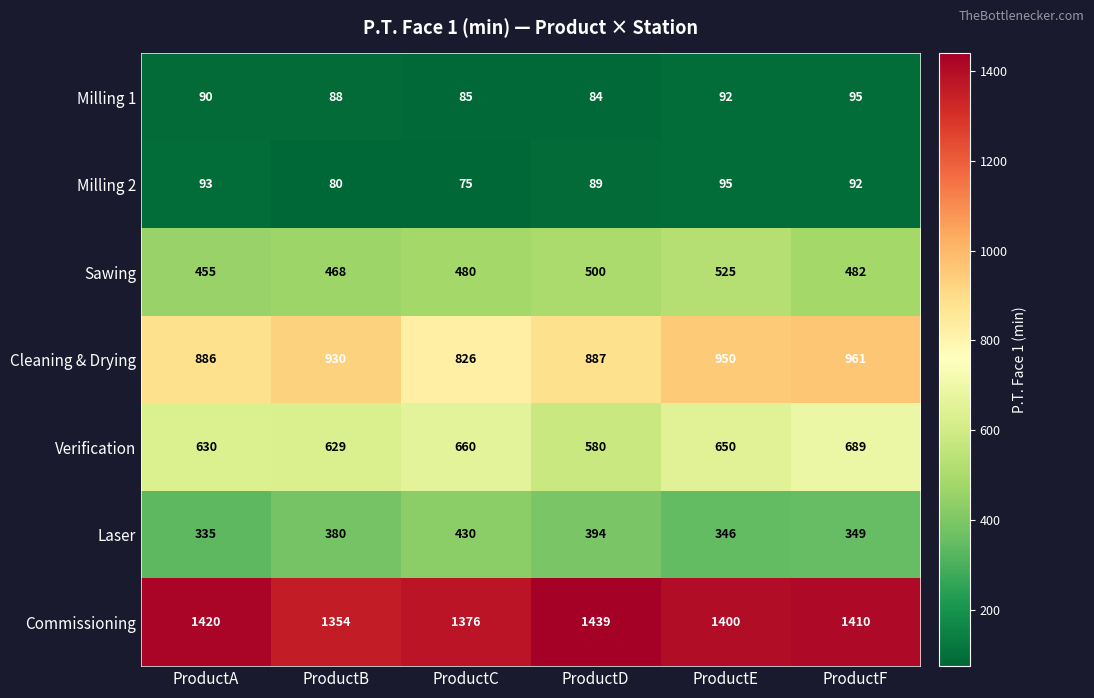

What is the lowest value of the Milling 2 series?

75